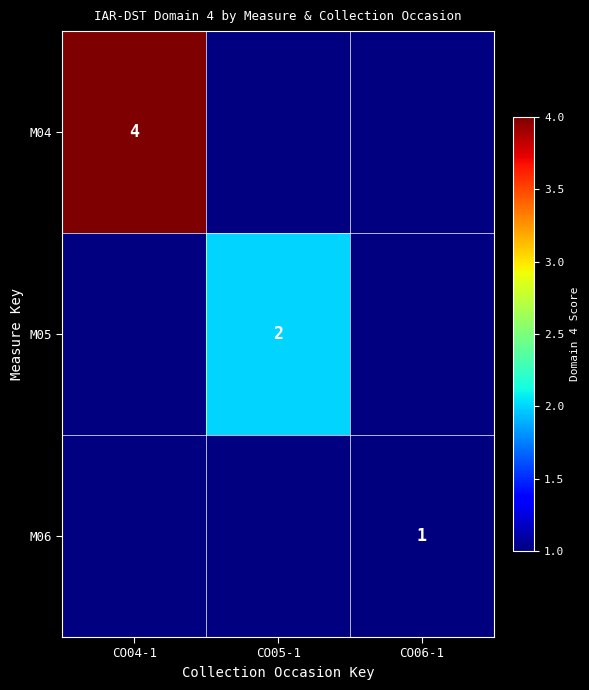

True or false: M06 has a value of 2 at CO06-1.

False